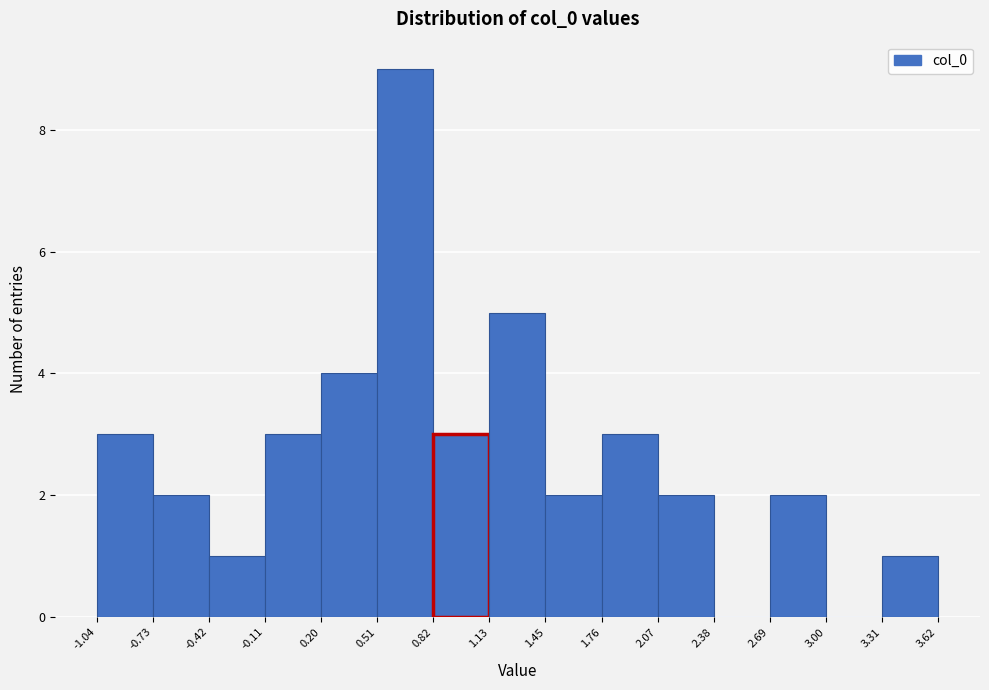

How tall is the bar that spans -0.42 to -0.11 on the x-axis? The values are not printed on the chart, so give them approximately, as read against the axis.

1